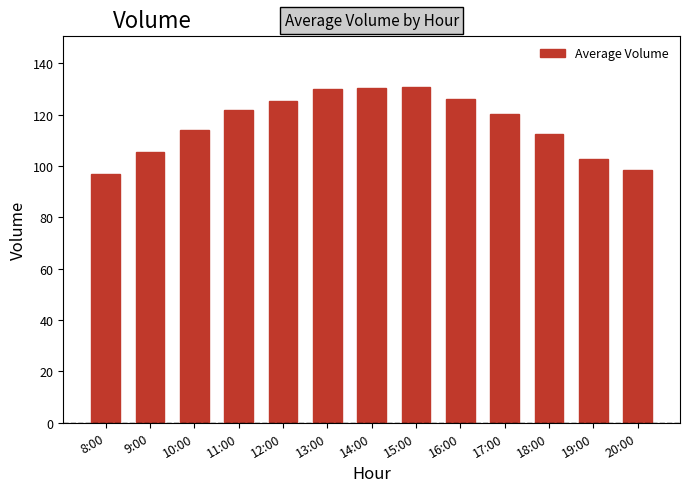

What position from the left is 13:00?

6